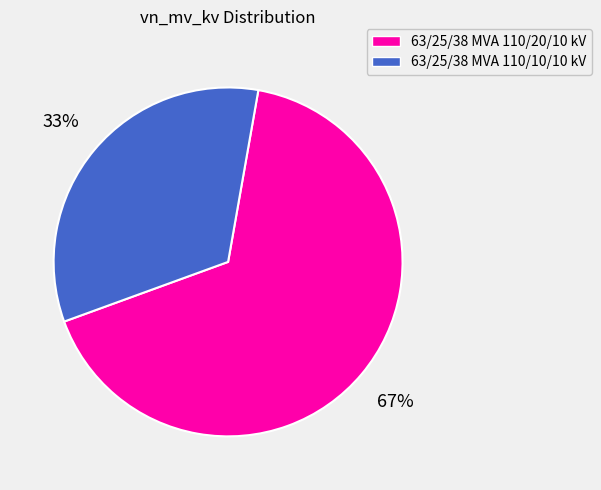

To the nearest percent, what percentage of the pie is 63/25/38 MVA 110/20/10 kV?

67%